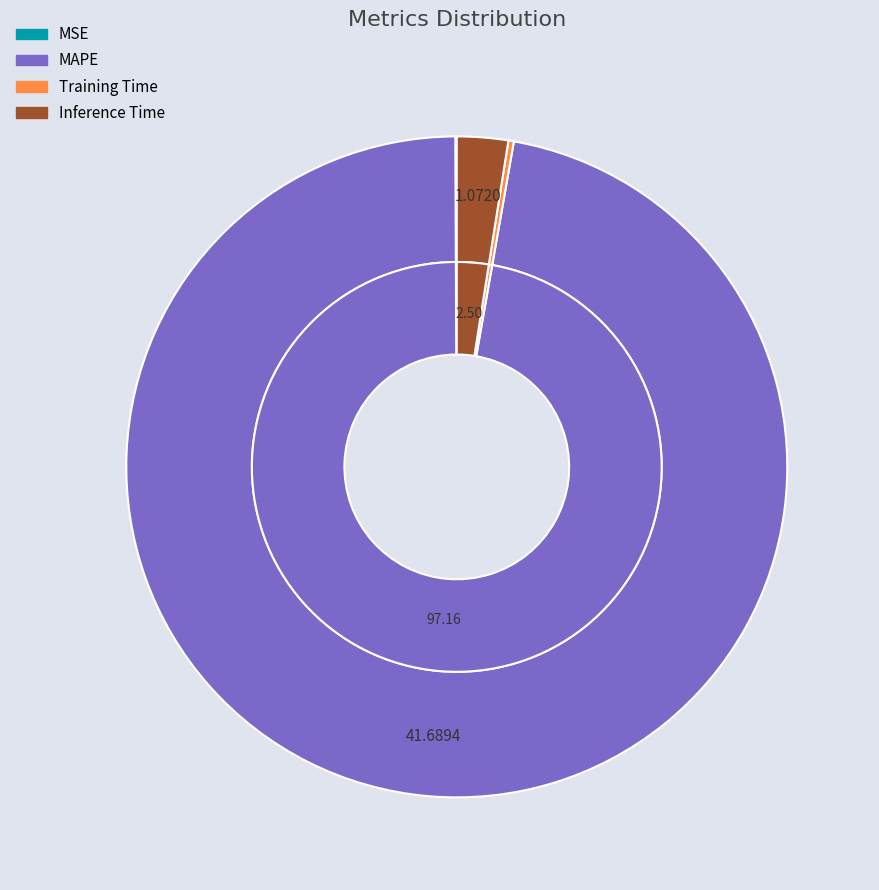

To the nearest percent, what percentage of the pie is MAPE?

97%